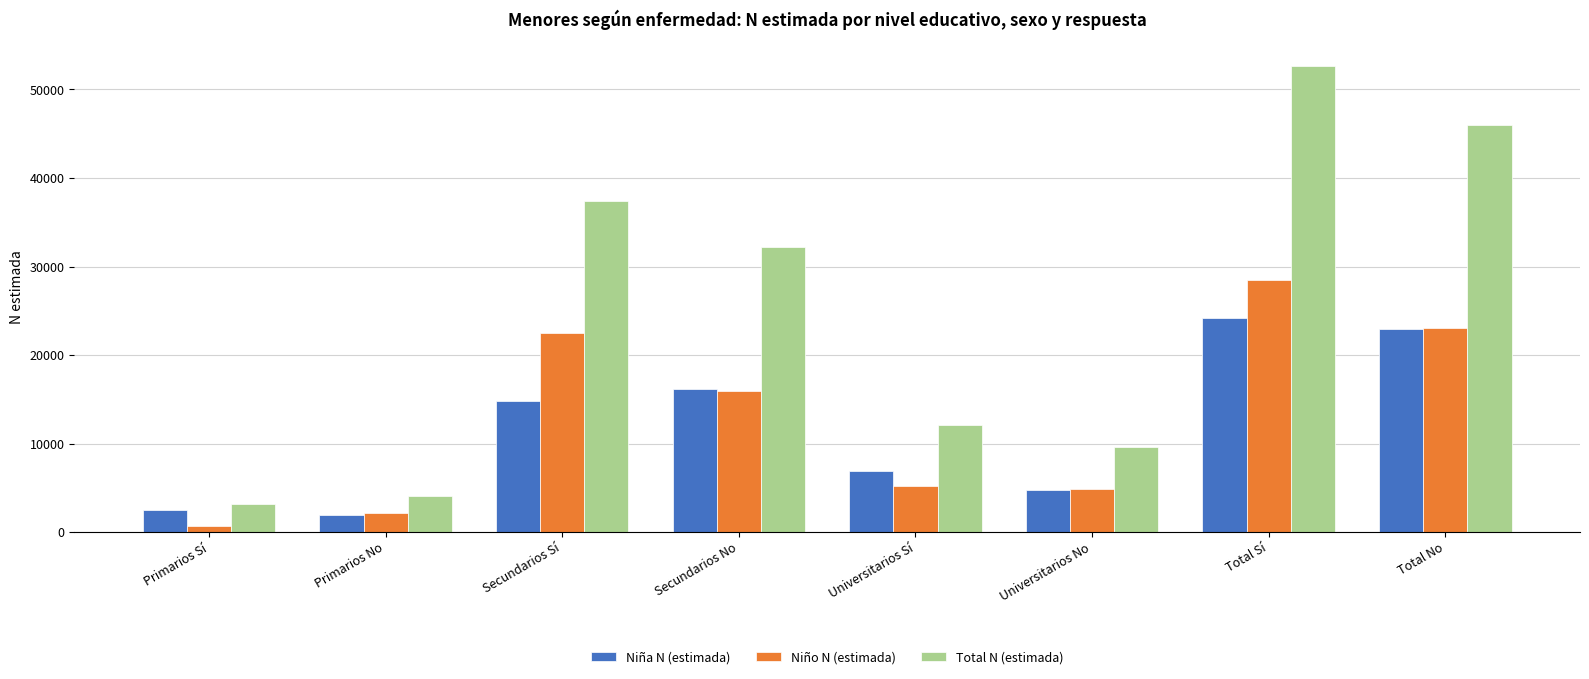

List the series in order of their peak value, lowest first.

Niña N (estimada), Niño N (estimada), Total N (estimada)